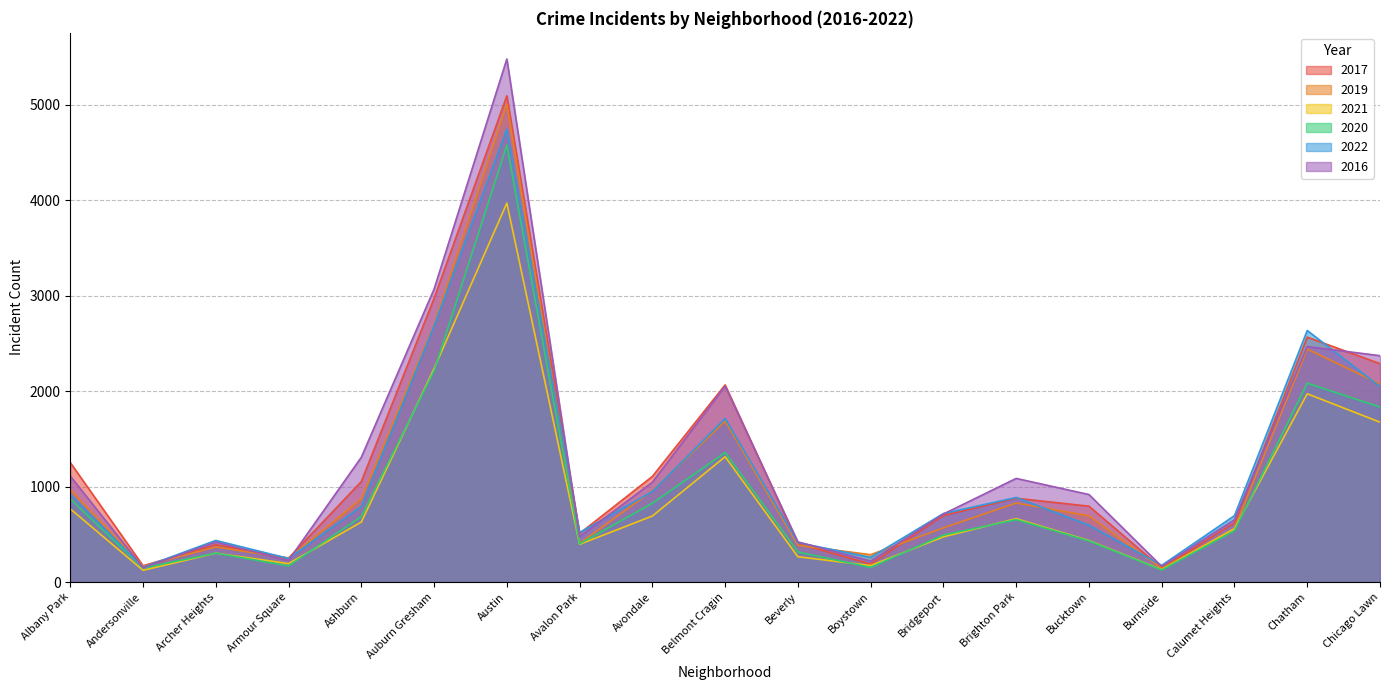

What is the total value across all series at Boystown?

1279